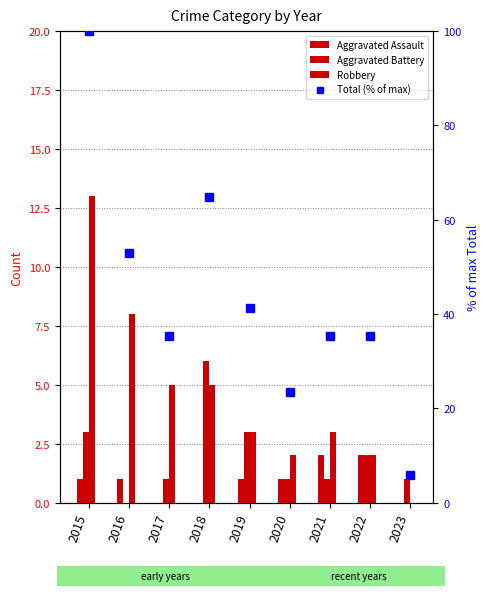

At how many categories does at least one series exceed 10?

8